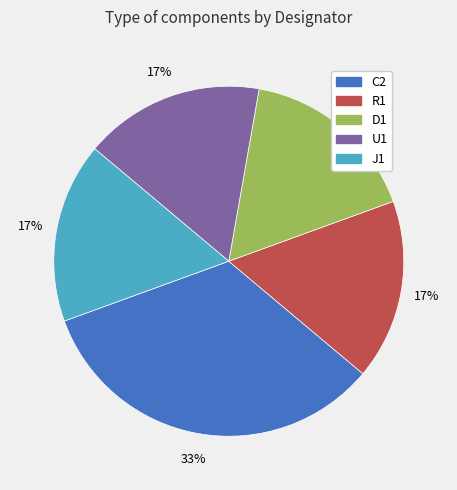

Is there a majority slice in this chart?

No